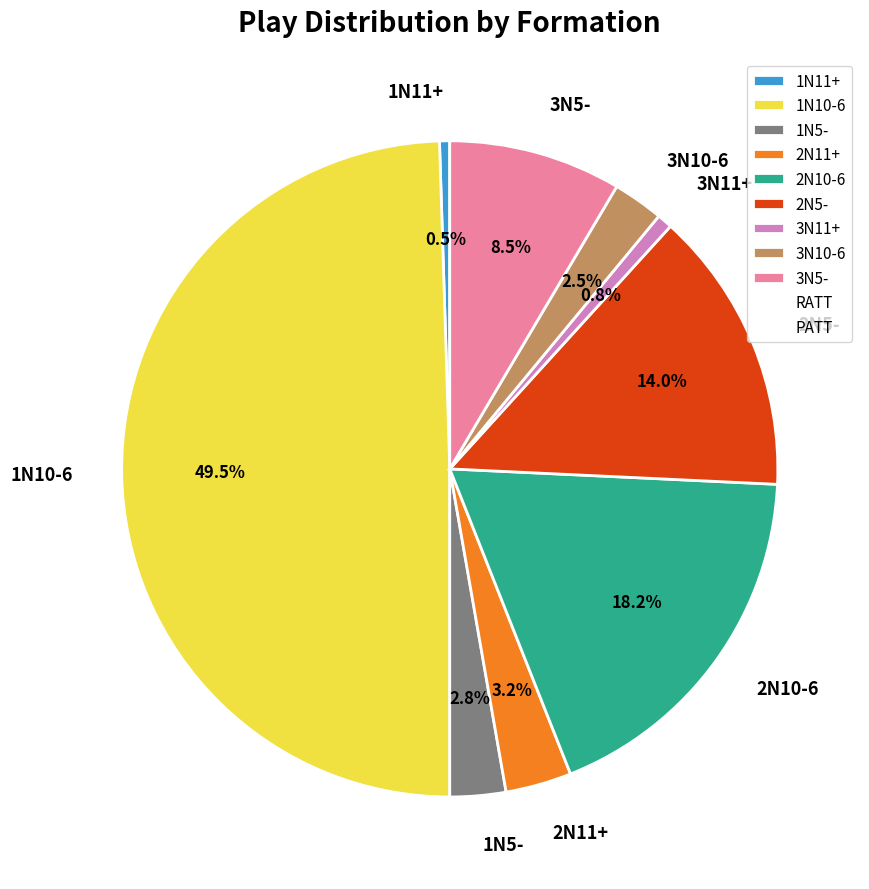

Is 3N5- the majority of the pie?

No